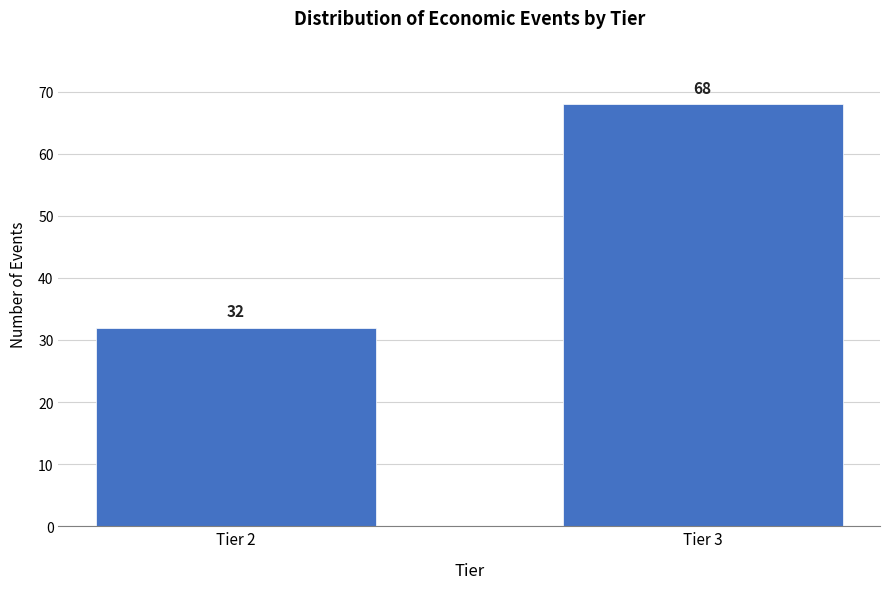

Reading left to right, extract all data points from this chart.

Tier 2=32	Tier 3=68